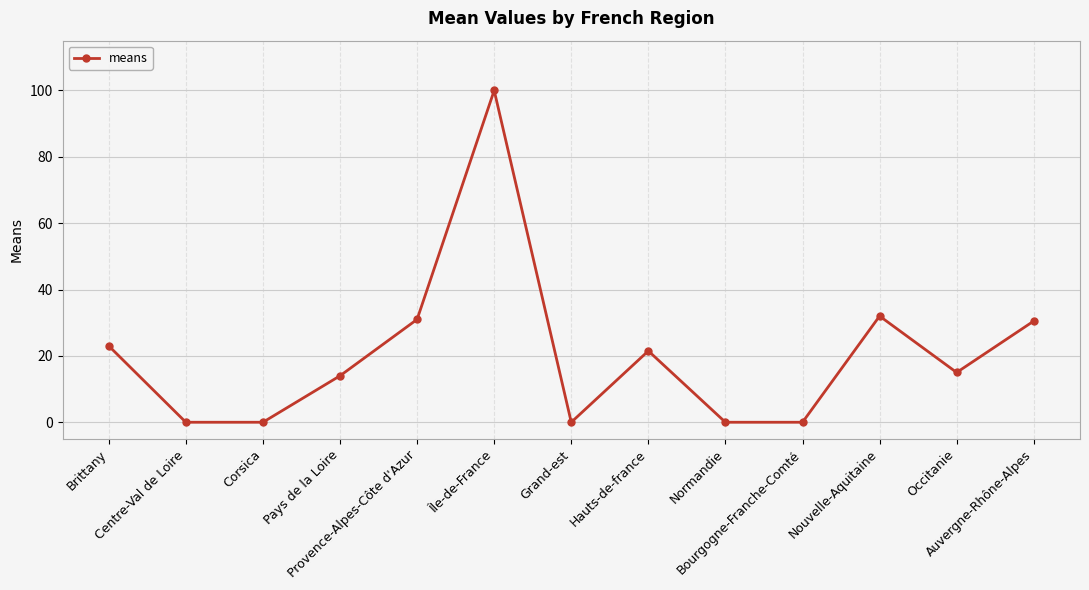

How many data points are less than 15?

6